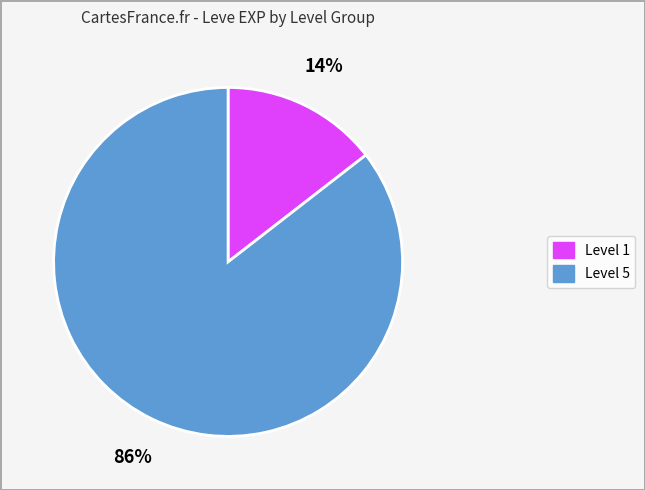

To the nearest percent, what is the average slice percentage?

50%